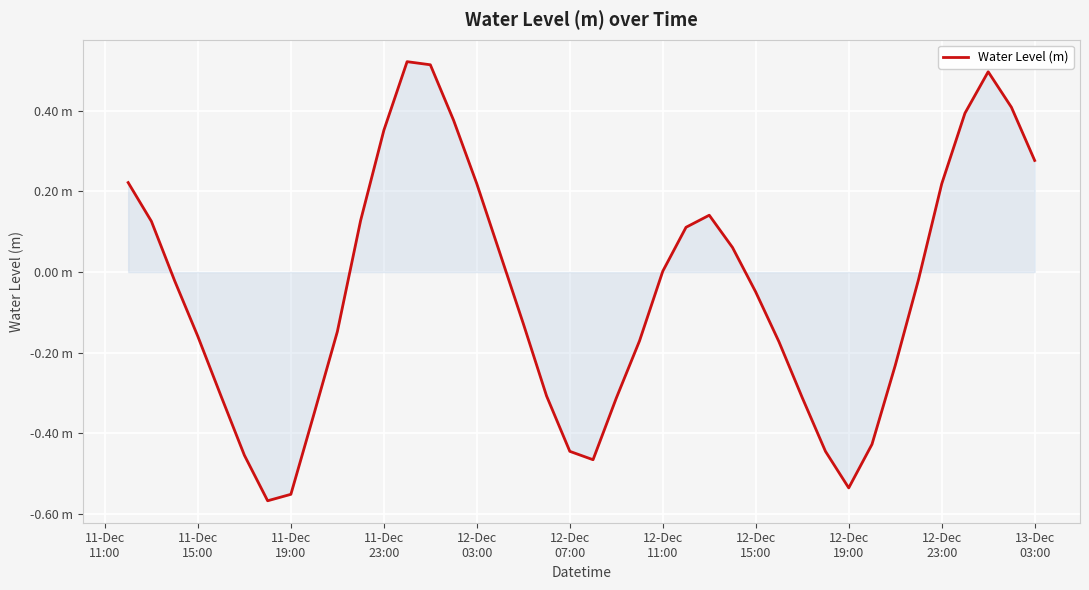

True or false: the data has more than 0 interior local peaks.

True